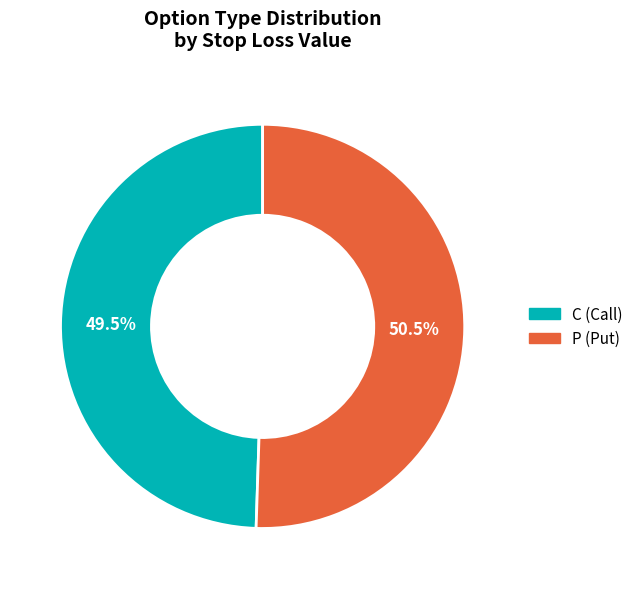

What percentage do C and P together represent?

100.0%